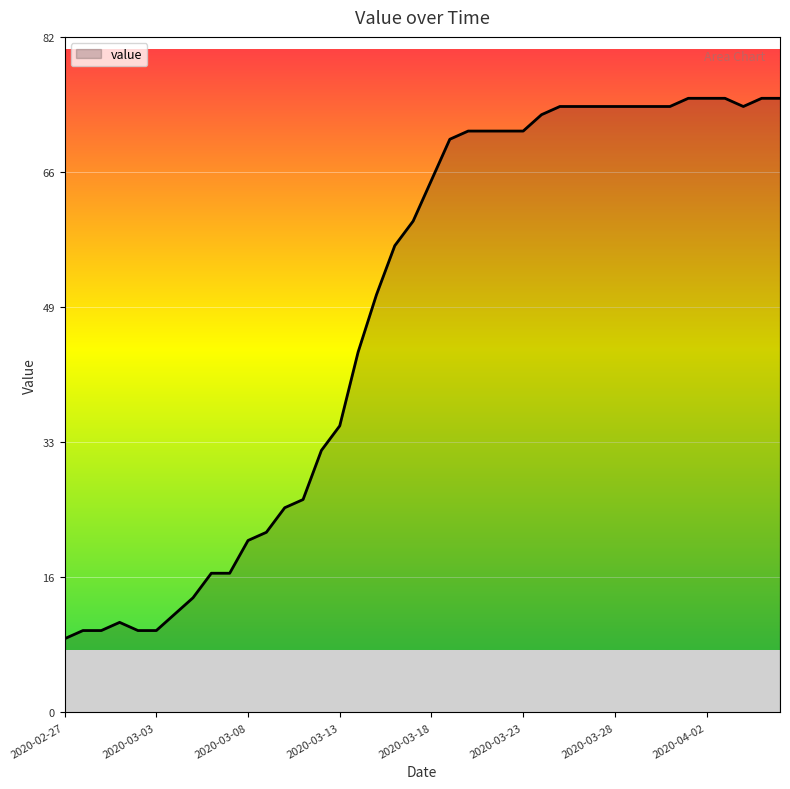

What is the smallest value displayed?

9